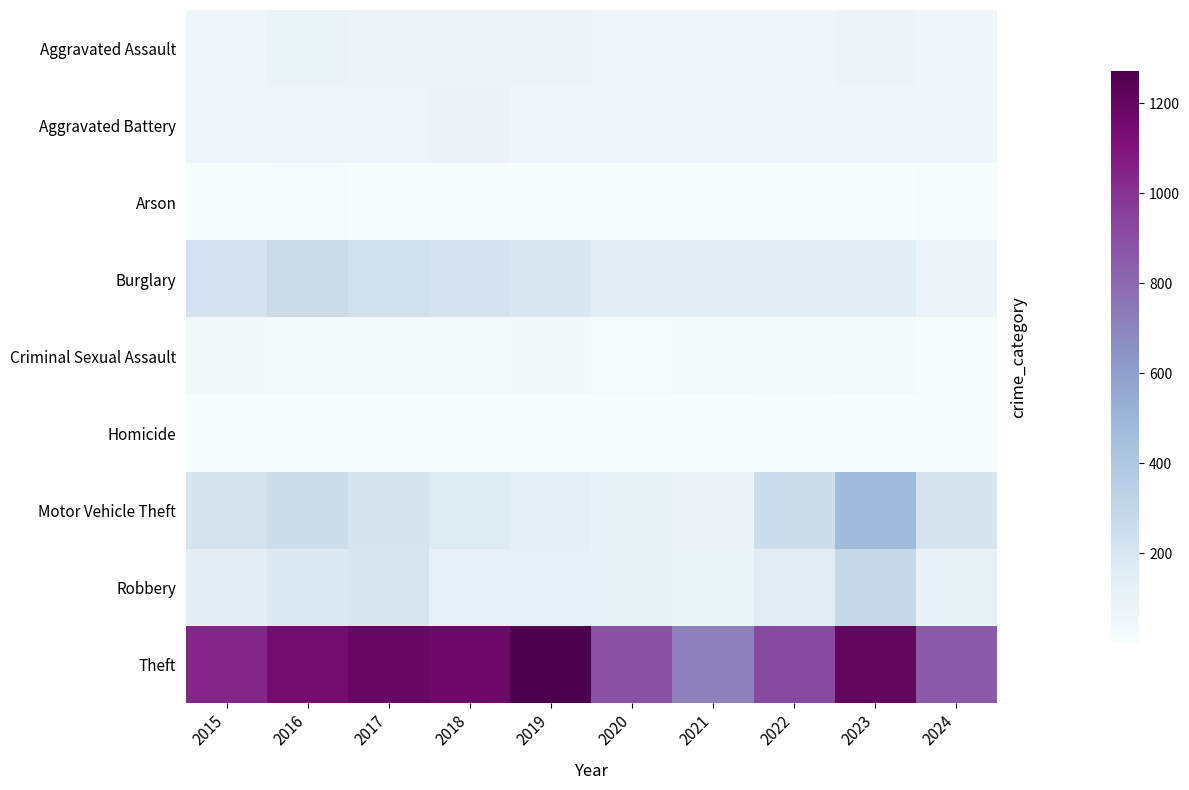

Reading left to right, list all the values displayed in this chart.

Aggravated Assault: 2015=56	2016=88	2017=72	2018=72	2019=80	2020=62	2021=66	2022=61	2023=79	2024=54
Aggravated Battery: 2015=60	2016=66	2017=71	2018=86	2019=53	2020=57	2021=60	2022=56	2023=56	2024=52
Arson: 2015=10	2016=12	2017=7	2018=7	2019=5	2020=7	2021=6	2022=3	2023=2	2024=7
Burglary: 2015=216	2016=266	2017=237	2018=218	2019=182	2020=146	2021=133	2022=130	2023=134	2024=73
Criminal Sexual Assault: 2015=29	2016=26	2017=22	2018=24	2019=31	2020=16	2021=26	2022=21	2023=18	2024=9
Homicide: 2015=5	2016=4	2017=4	2018=4	2019=4	2020=5	2021=6	2022=7	2023=3	2024=2
Motor Vehicle Theft: 2015=212	2016=259	2017=208	2018=163	2019=123	2020=99	2021=82	2022=259	2023=472	2024=208
Robbery: 2015=139	2016=178	2017=202	2018=121	2019=116	2020=97	2021=88	2022=151	2023=284	2024=101
Theft: 2015=1041	2016=1151	2017=1188	2018=1170	2019=1272	2020=884	2021=716	2022=920	2023=1203	2024=859